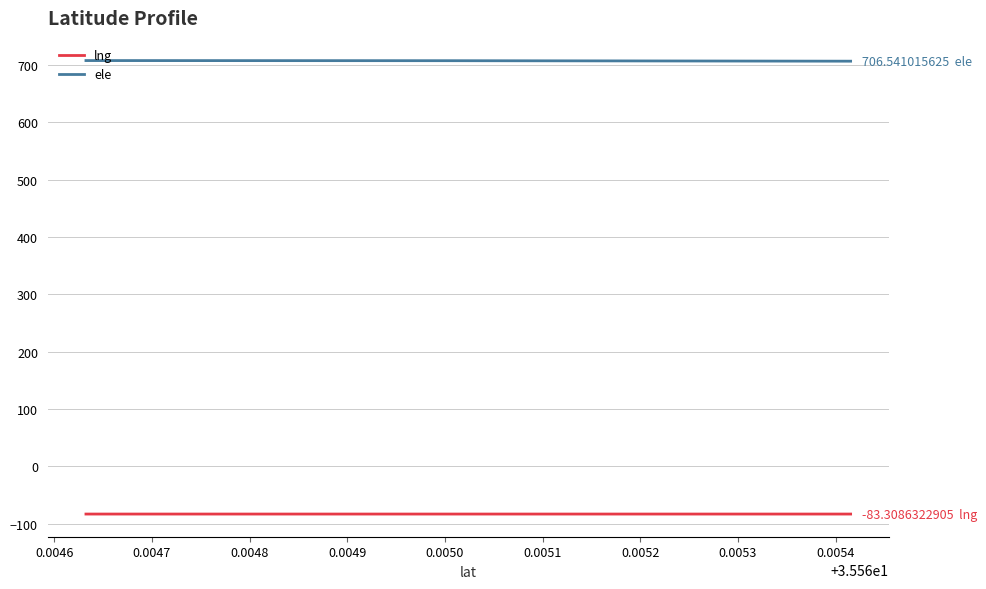

Rank the series by their average value, from highest to lowest.

ele, lng